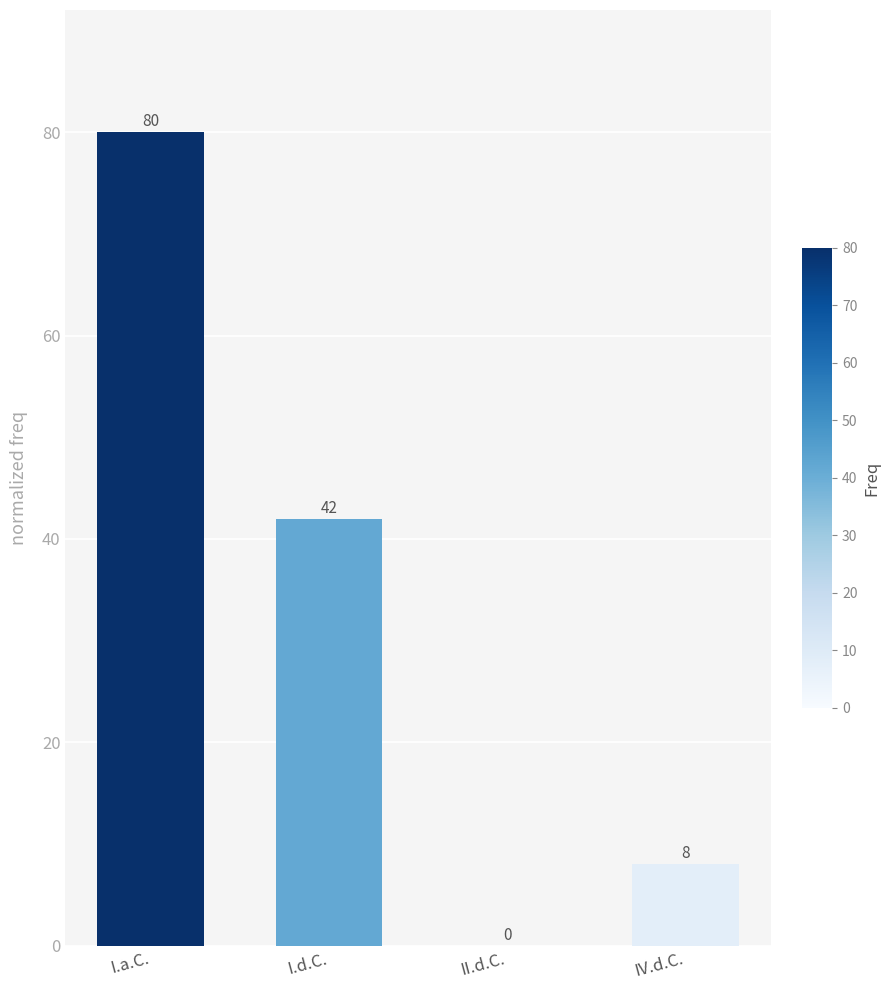

What is the sum of all values?

130